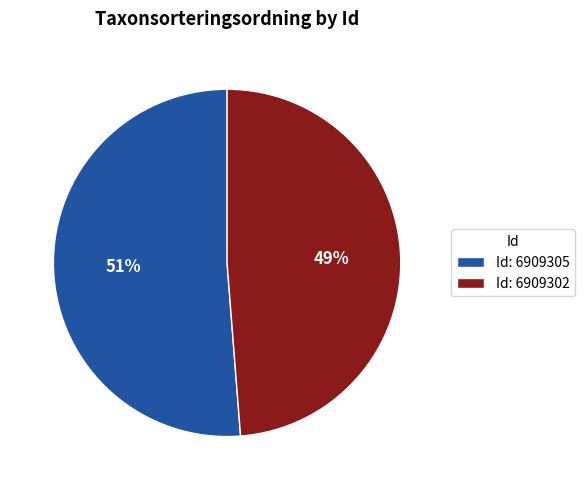

Is it true that Id: 6909302 is 34% of the pie?

False